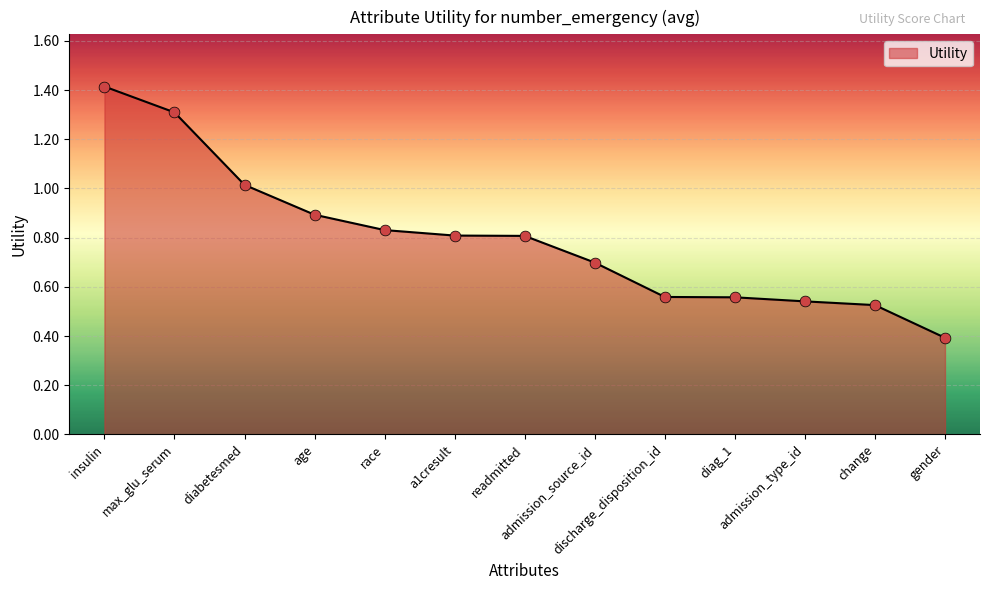

Which has a higher value, admission_source_id or race?

race